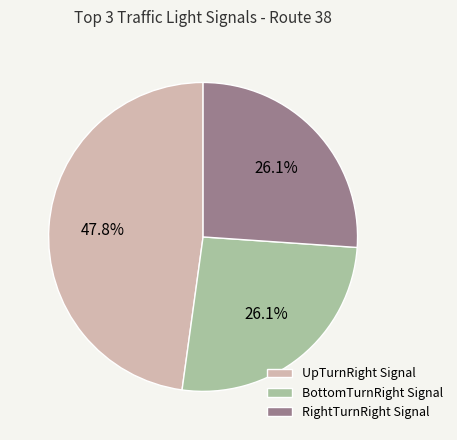

What is the total percentage of BottomTurnRight Signal and RightTurnRight Signal?

52.2%